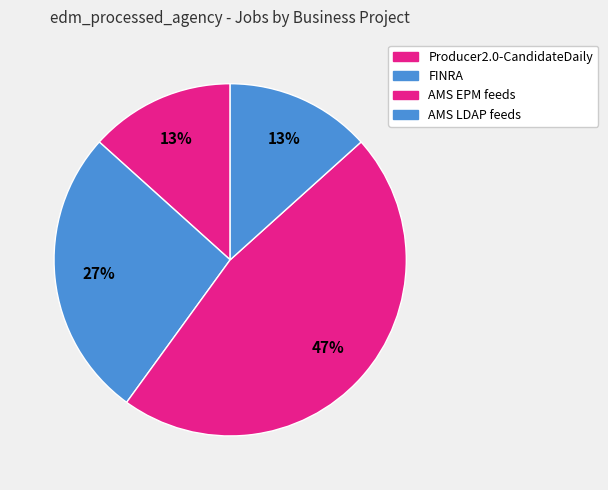

Count the number of slices in the pie.

4